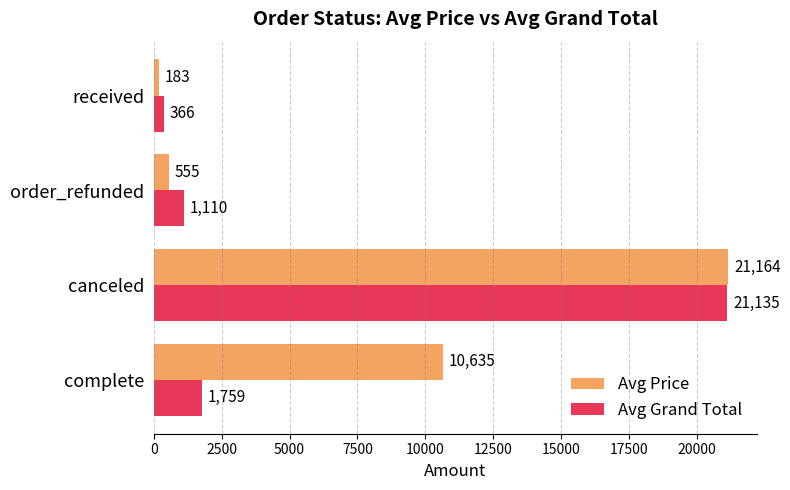

Rank the series by their average value, from highest to lowest.

Avg Price, Avg Grand Total